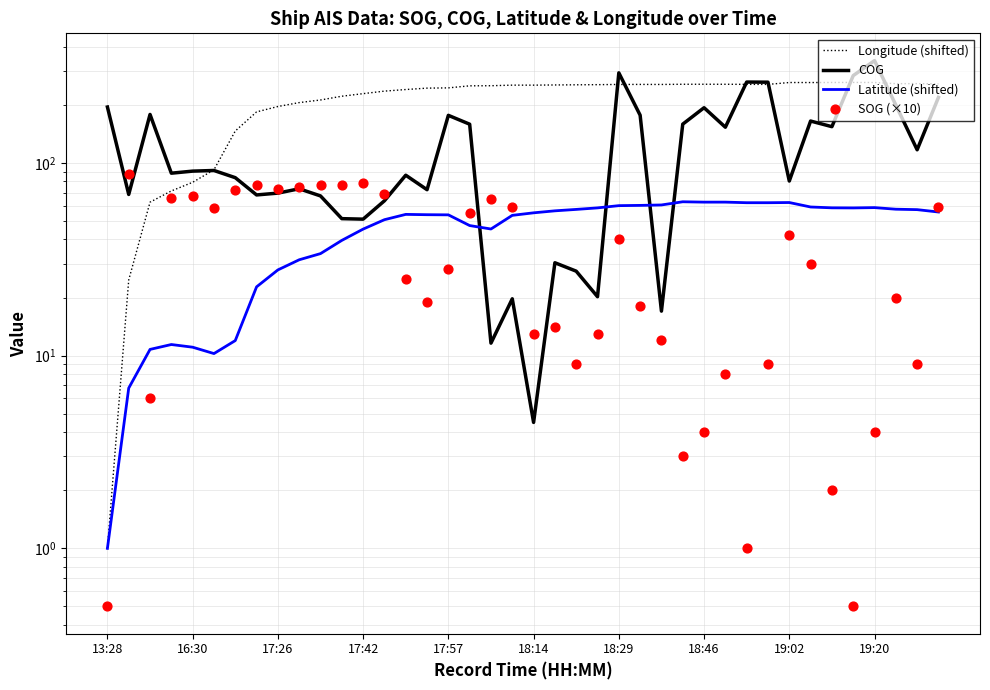

Which series has the largest total across all categories?

Longitude (shifted)